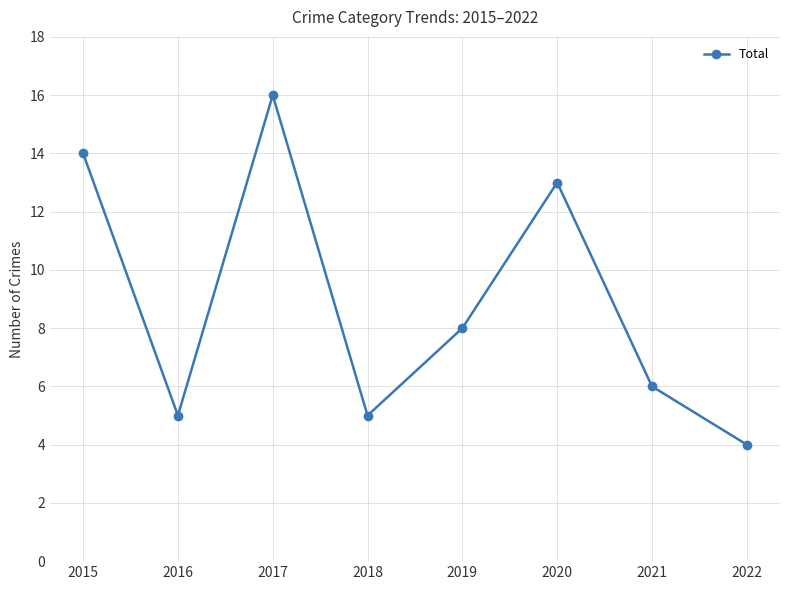

Where is the first local minimum?

2016